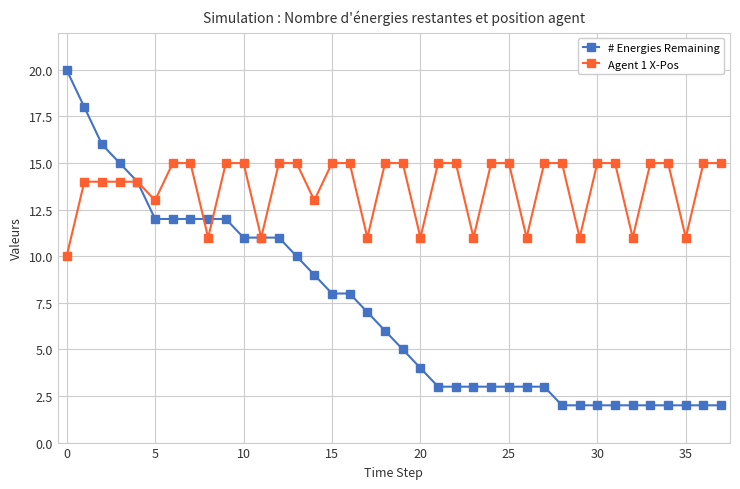

What is the highest value of the Agent 1 X-Pos series?

15